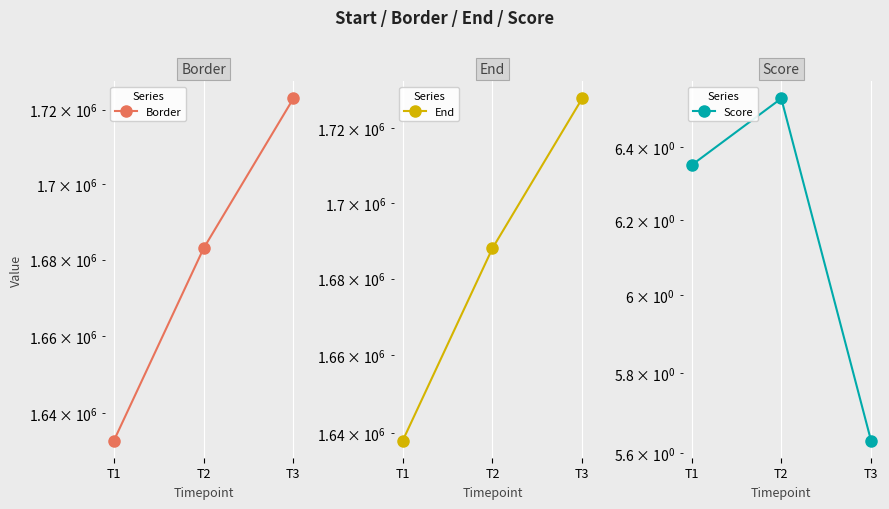

At how many categories does at least one series exceed 1555572?

3